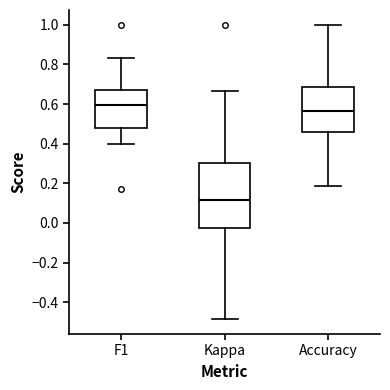

Which box is the tallest, from its lower edge to its upper edge?

Kappa